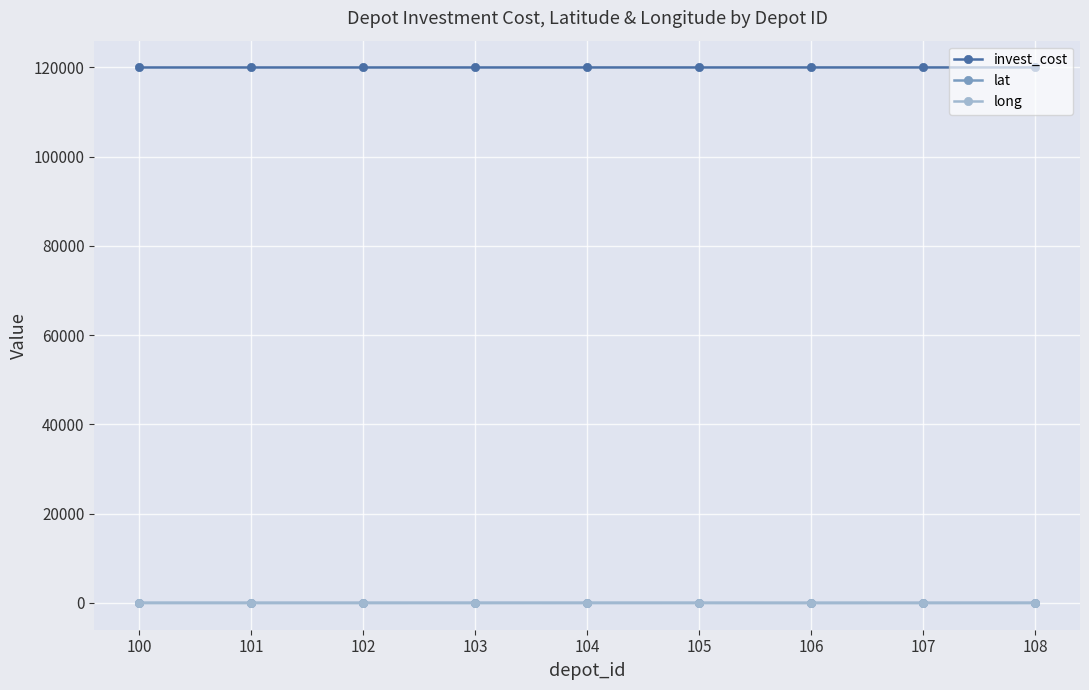

Which series has the largest total across all categories?

invest_cost